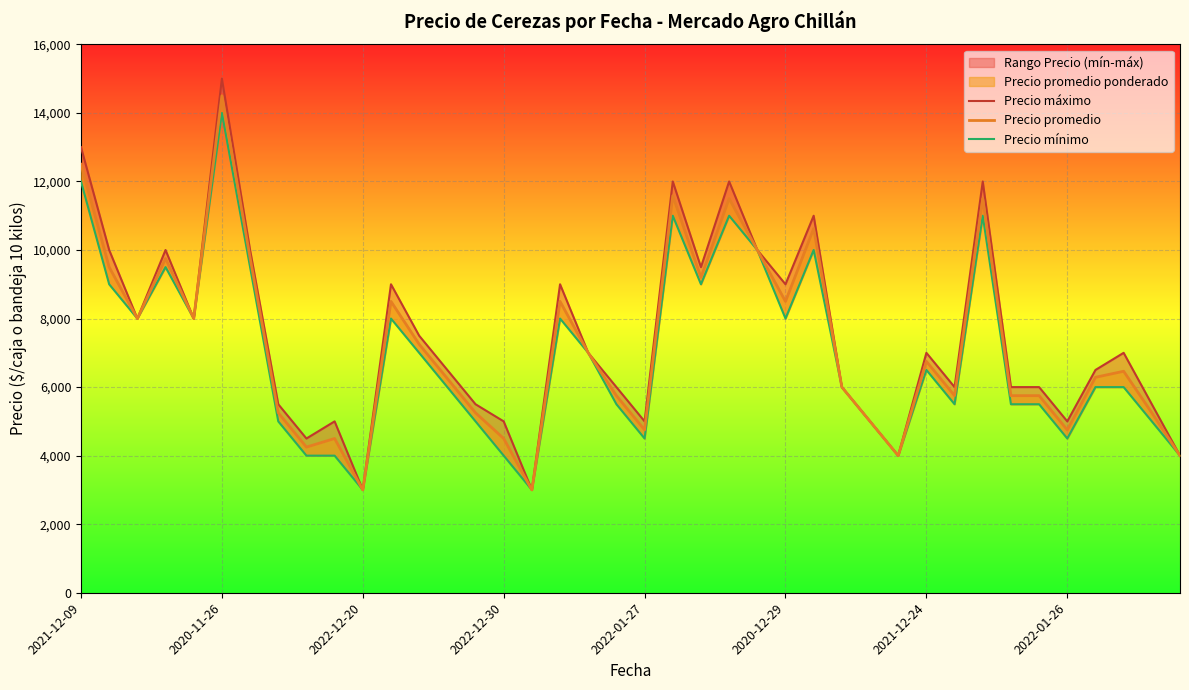

List the series in order of their peak value, highest first.

Precio máximo, Precio promedio, Precio mínimo